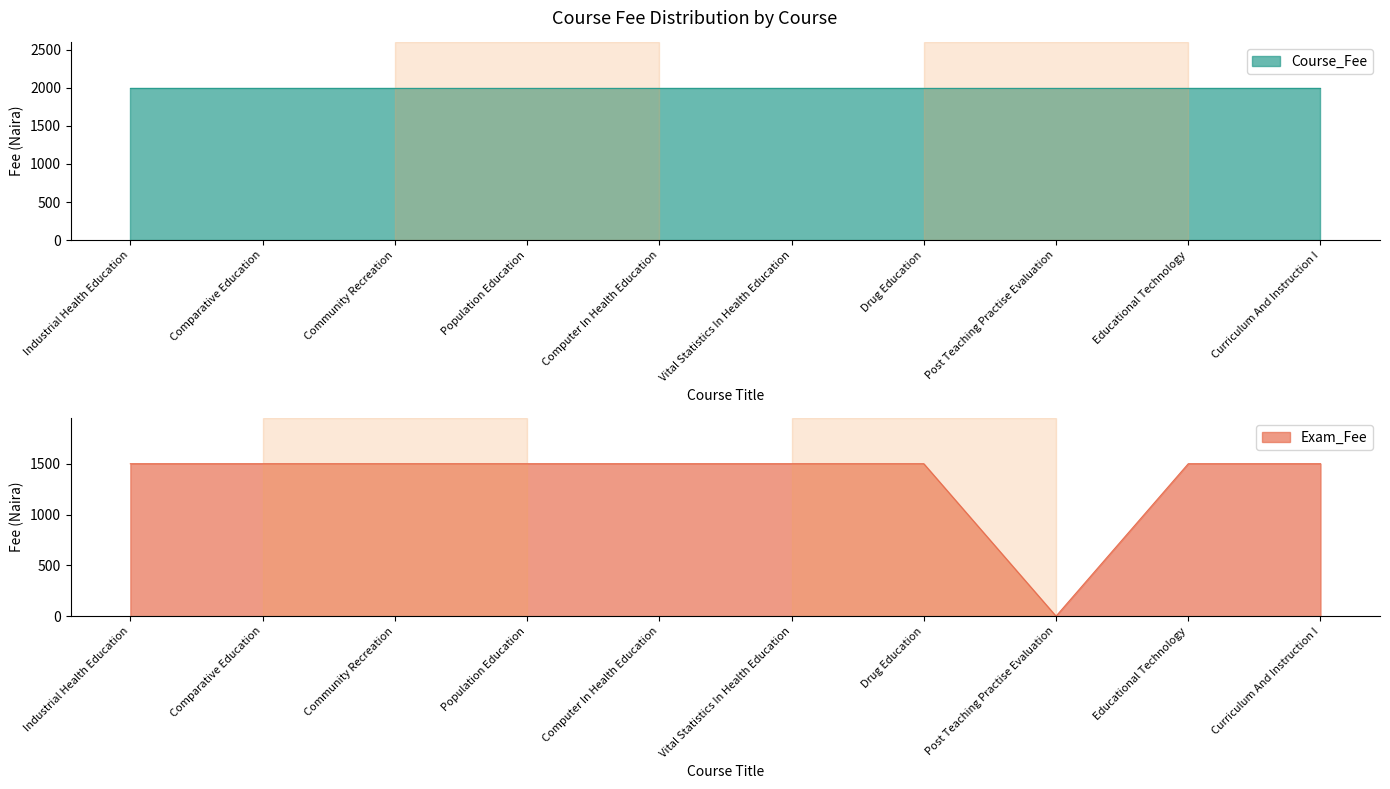

What is the difference between the maximum and minimum values?

1500